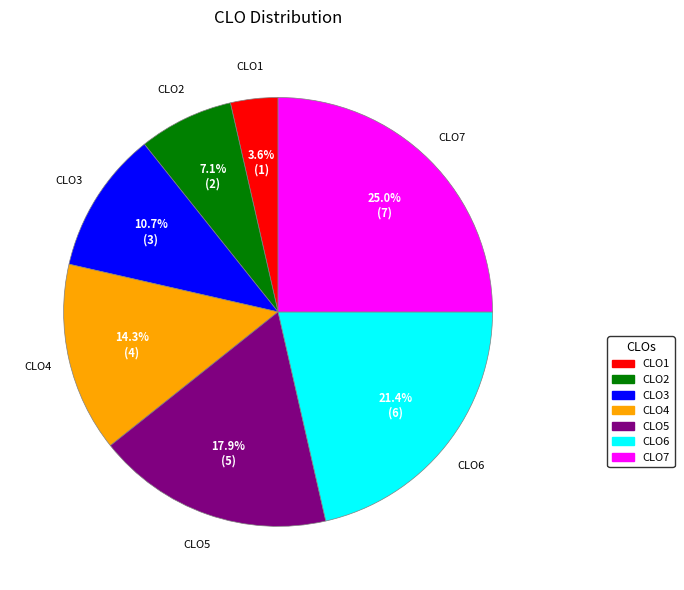

What percentage is the CLO3 slice, to the nearest percent?

11%